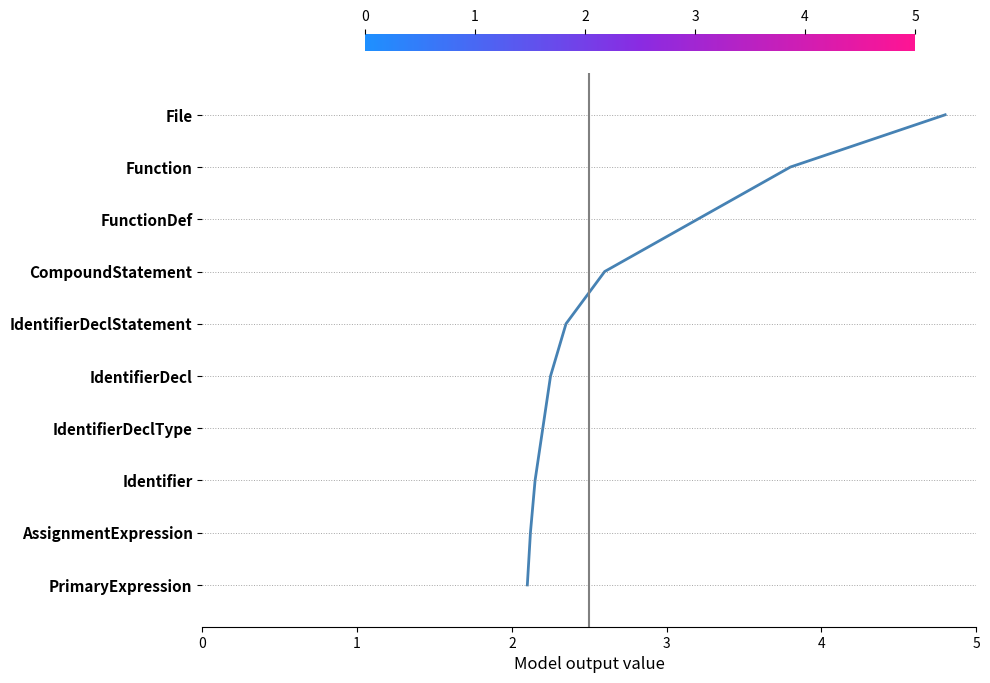

True or false: the data shows 14 at 1.

False